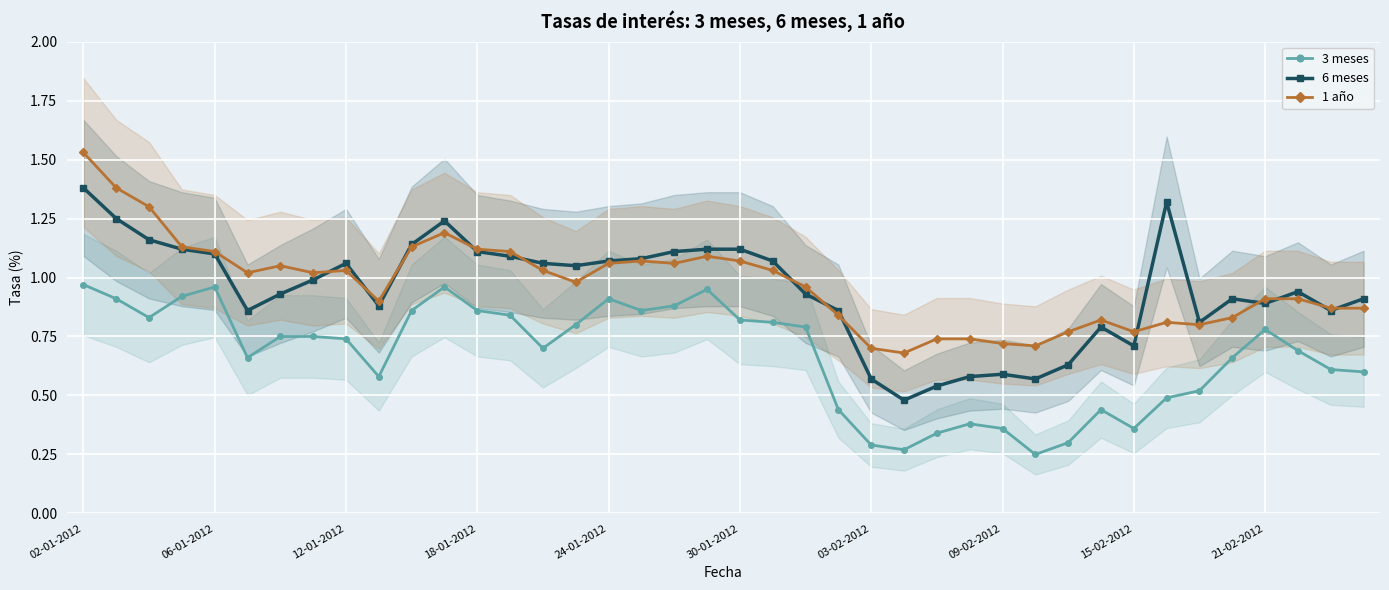

How many times do 1 año and 6 meses cross each other?

13